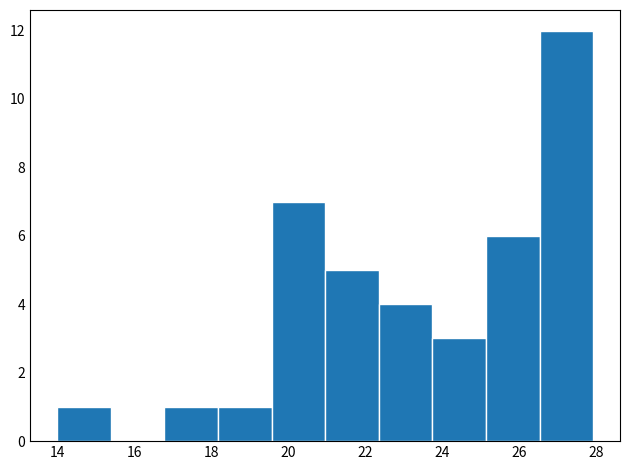

What is the height of the bar covering 16.8 to 18.2 on the x-axis? Neither the bar edges nor the heights are printed on the chart, so give them approximately, as read against the axes.

1